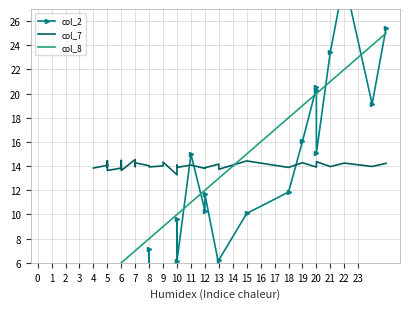

List the series in order of their peak value, lowest first.

col_7, col_8, col_2